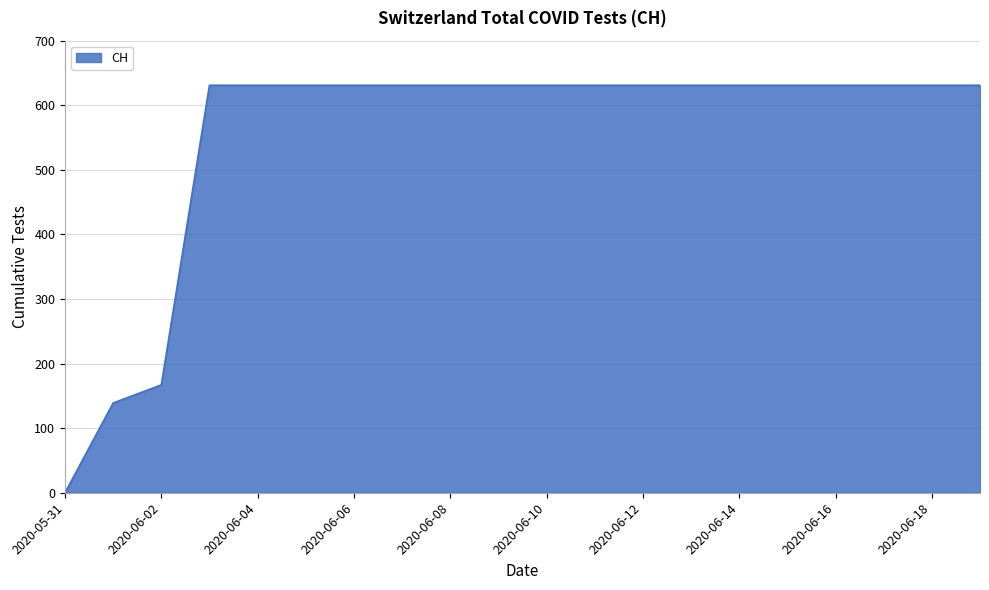

What is the greatest value displayed?

631